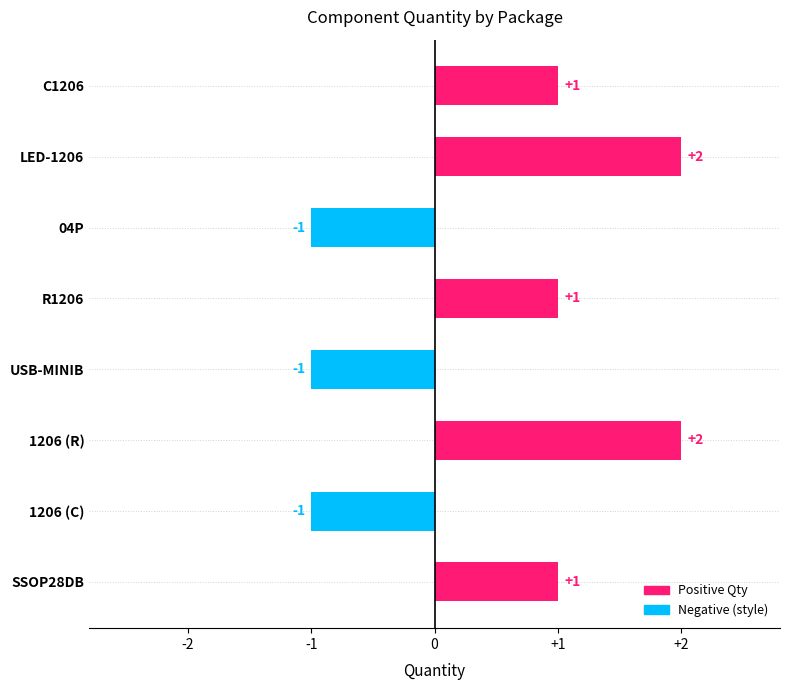

How many values are between -1 and 2?

8